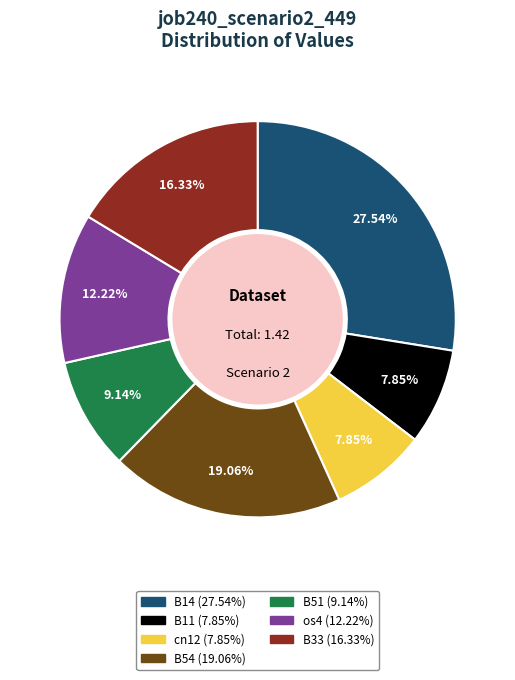

What portion of the pie excludes B33?

83.7%